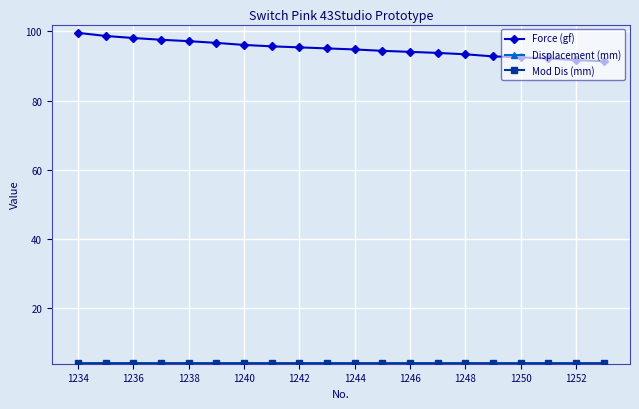

Which series has the largest range (max minus min)?

Force (gf)